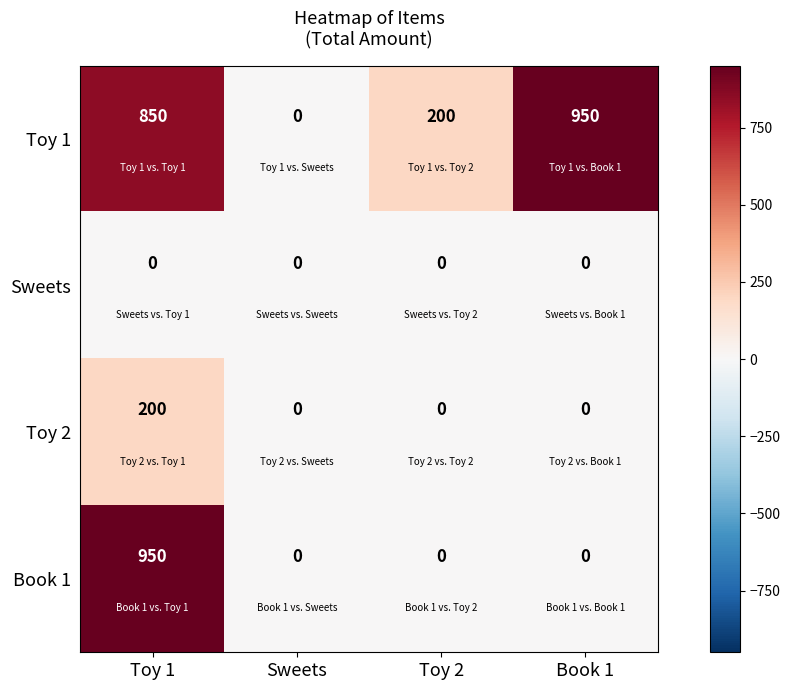

What is the spread (max minus min) of values at Toy 1?

950